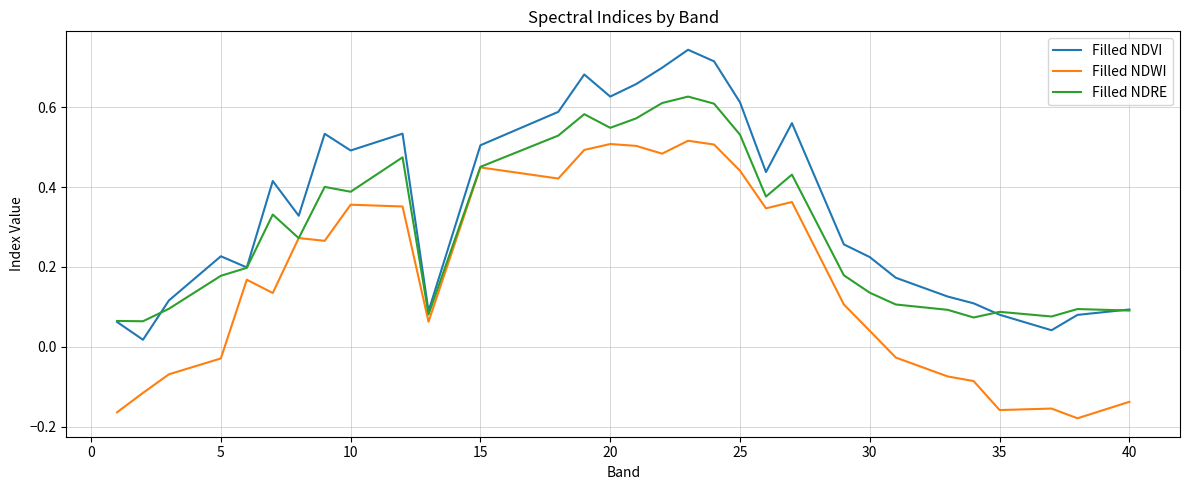

List the series in order of their peak value, lowest first.

Filled NDWI, Filled NDRE, Filled NDVI